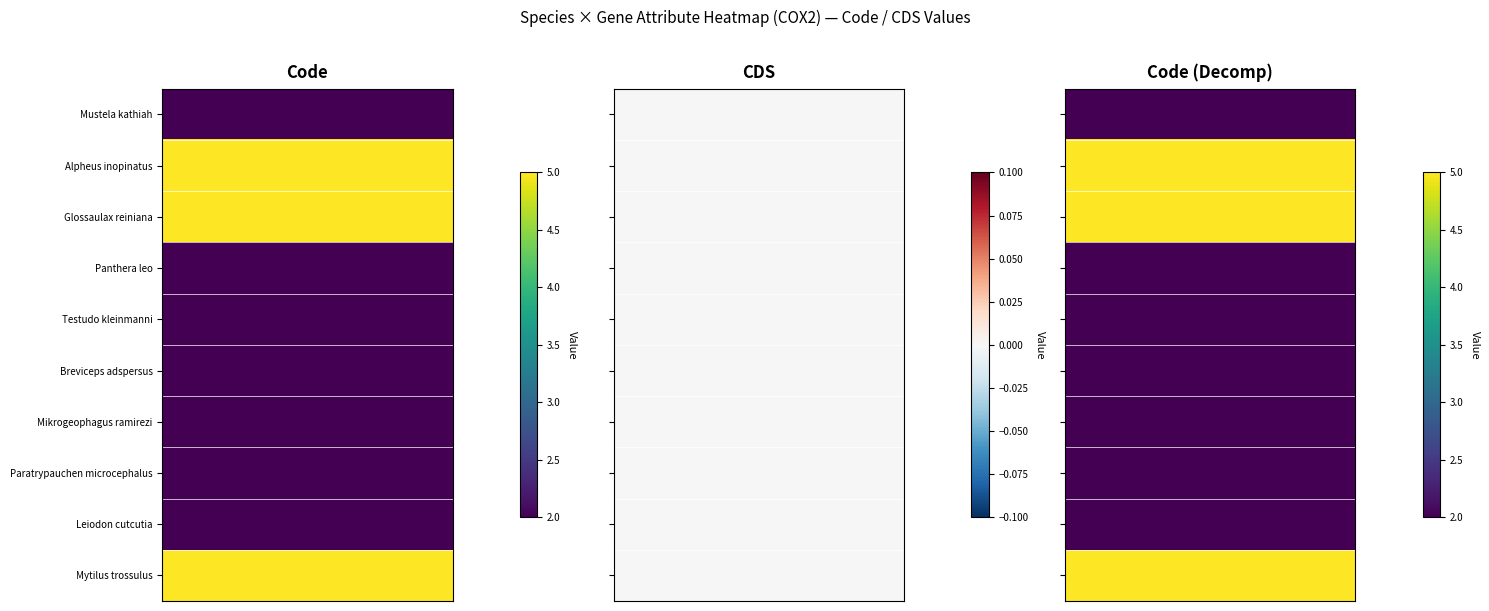

The value of Alpheus inopinatus at 1 is 0. True or false?

True